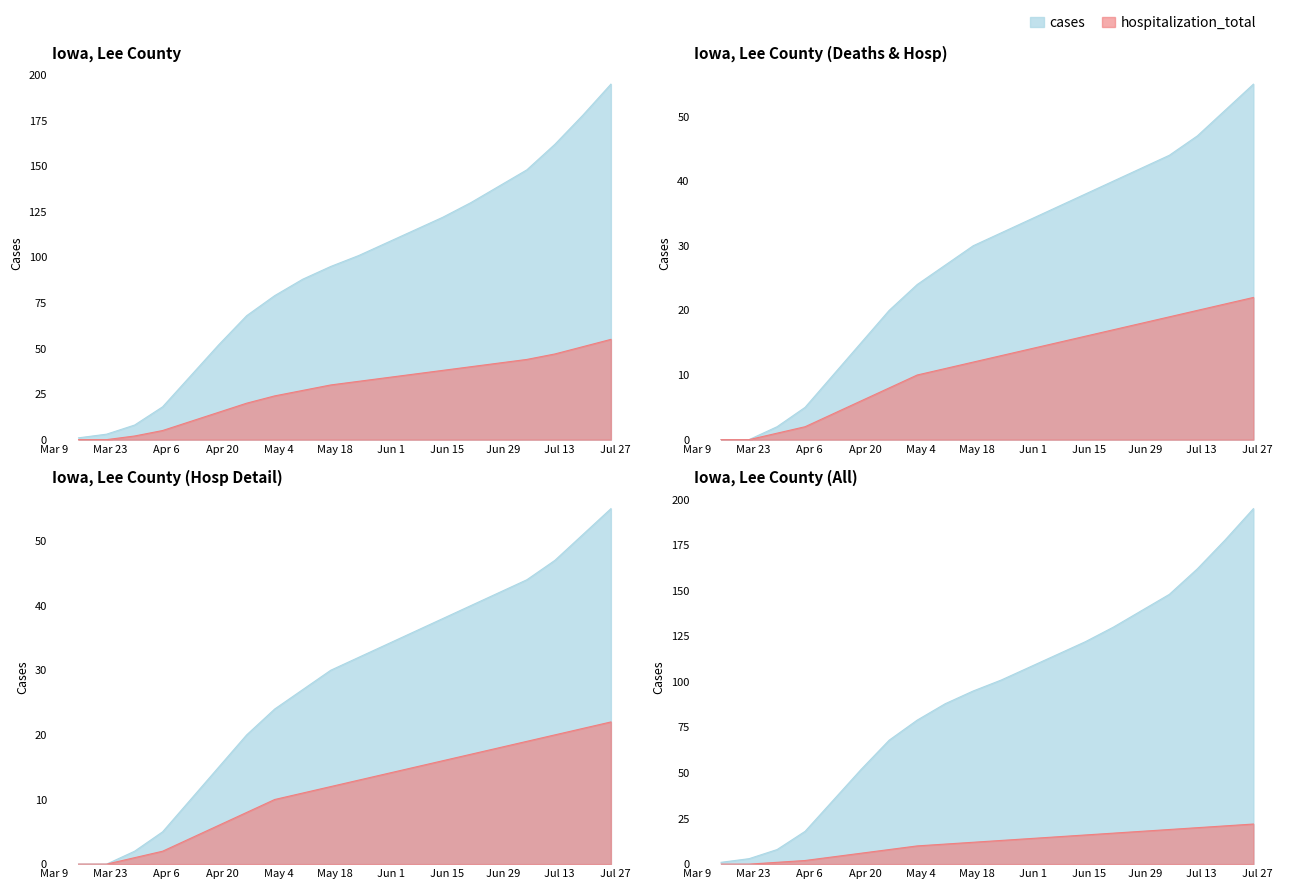

What is the label of the 18th point from the right?

2020-03-29